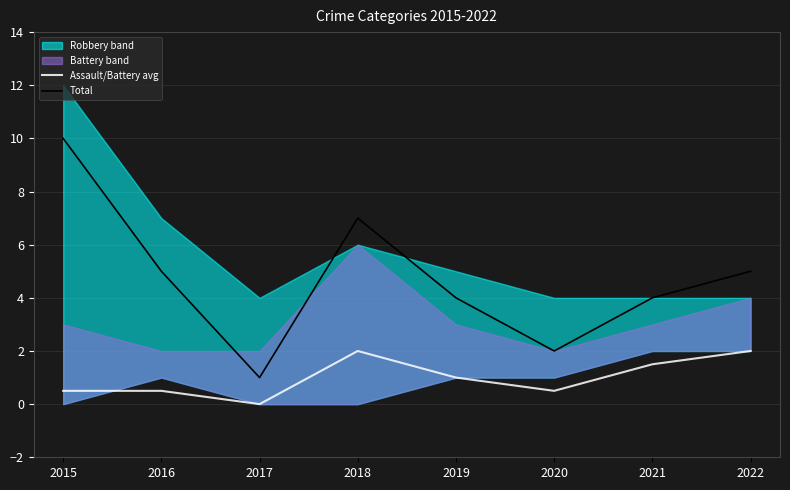

Rank the categories by Total value from highest to lowest.

2015, 2018, 2016, 2022, 2019, 2021, 2020, 2017